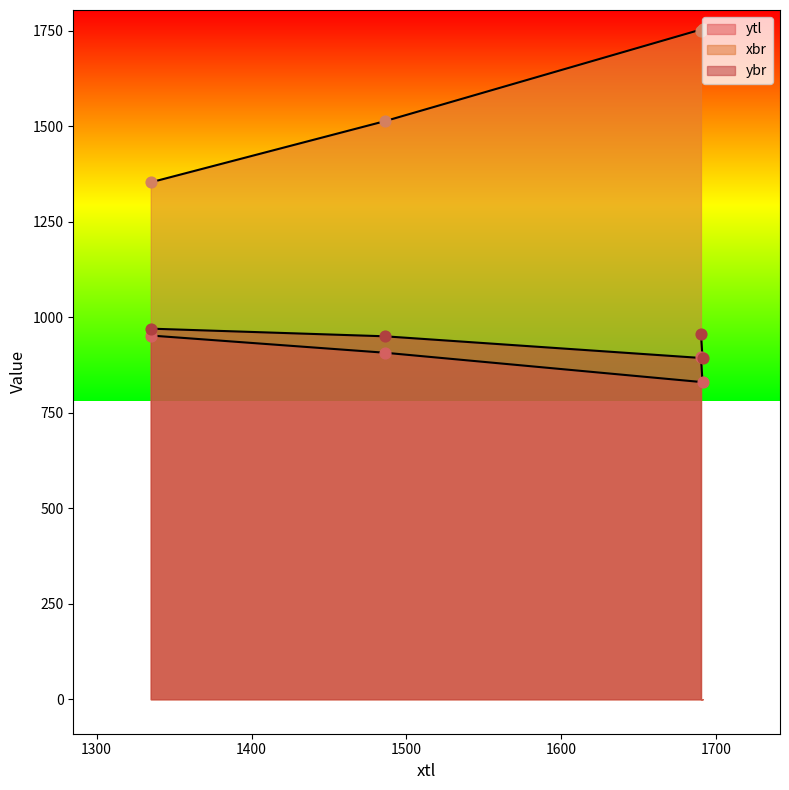

At which category is the sum across all series the highest?

1690